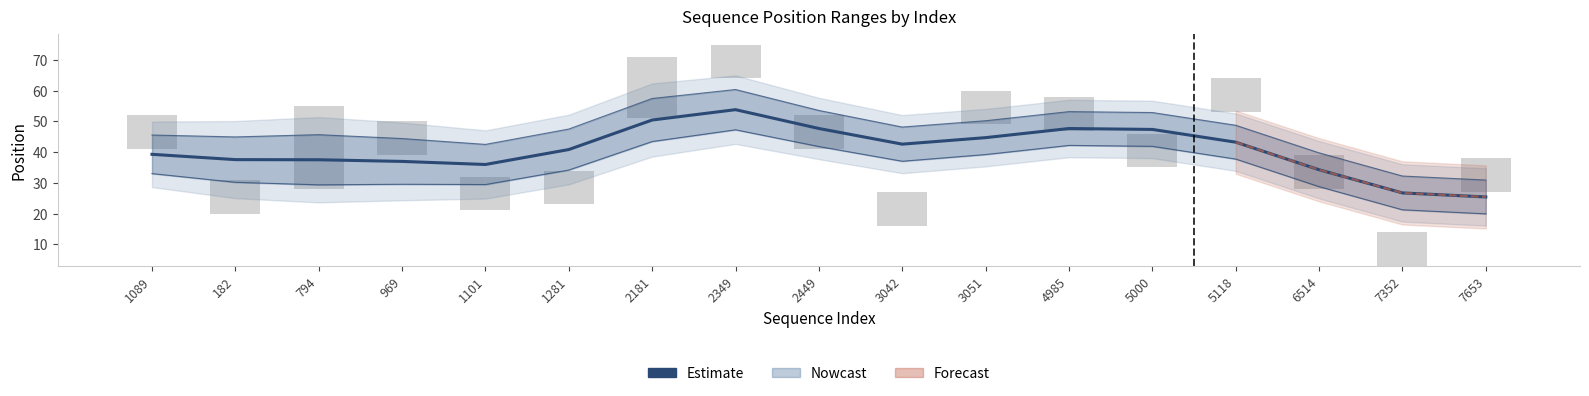

Between 1281 and 5118, which is larger?

5118